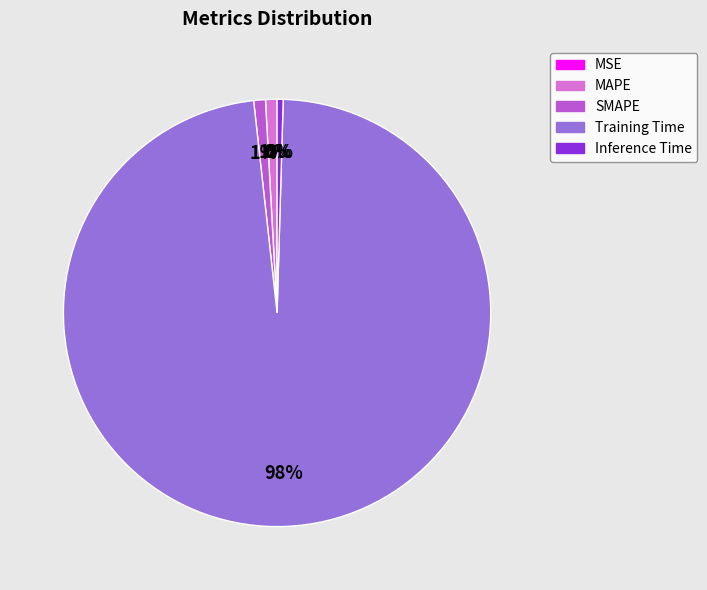

What percentage is the SMAPE slice, to the nearest percent?

1%